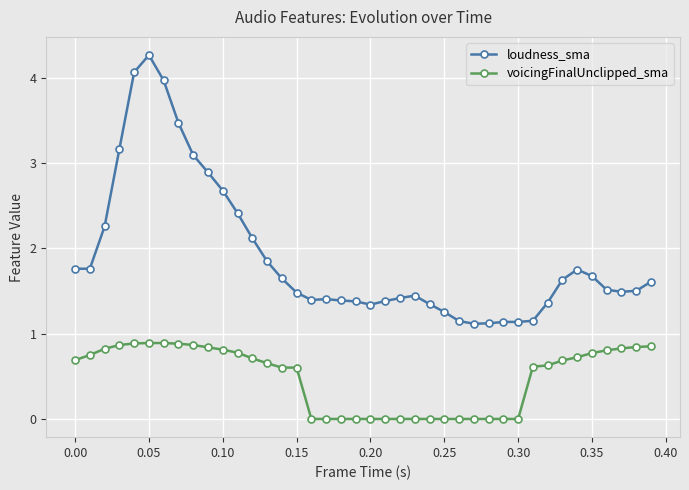

Which series has the largest range (max minus min)?

loudness_sma